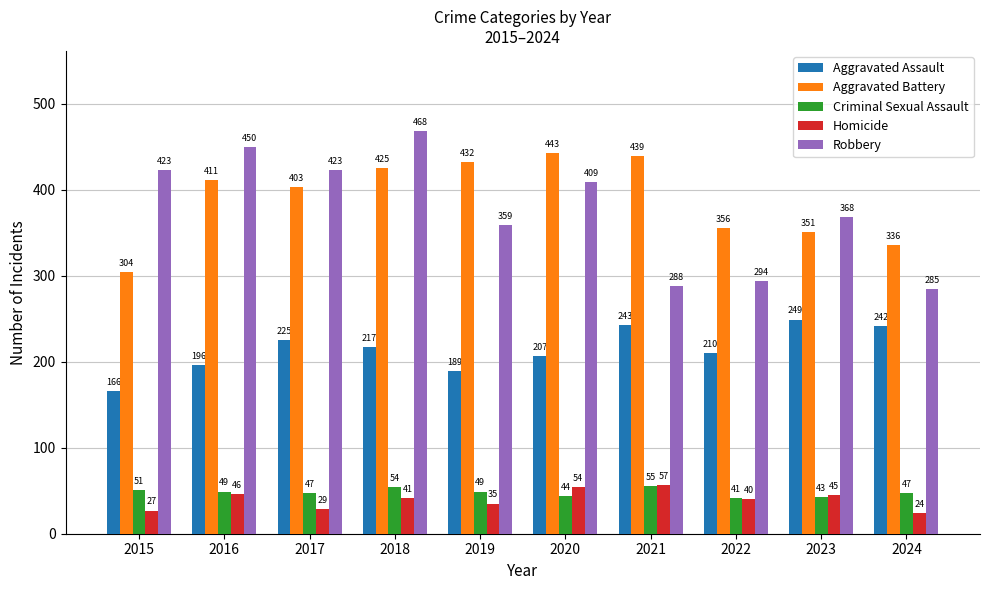

List the labels in order of Homicide value, smallest first.

2024, 2015, 2017, 2019, 2022, 2018, 2023, 2016, 2020, 2021